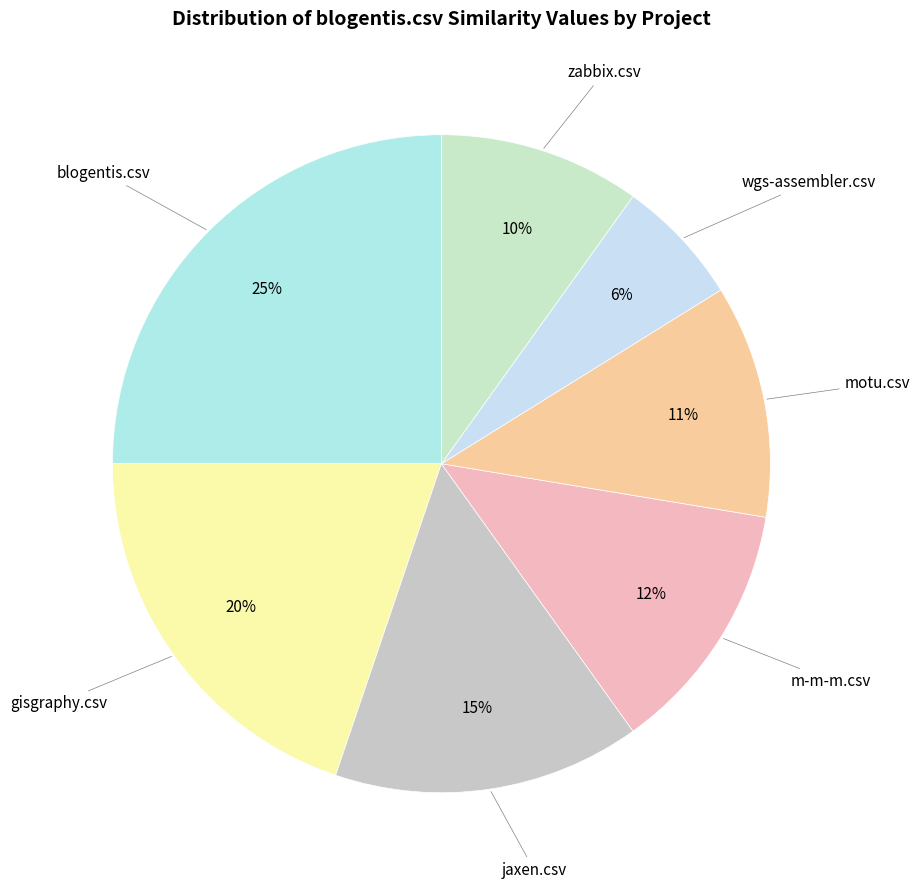

Is there any slice that represents more than half of the pie?

No